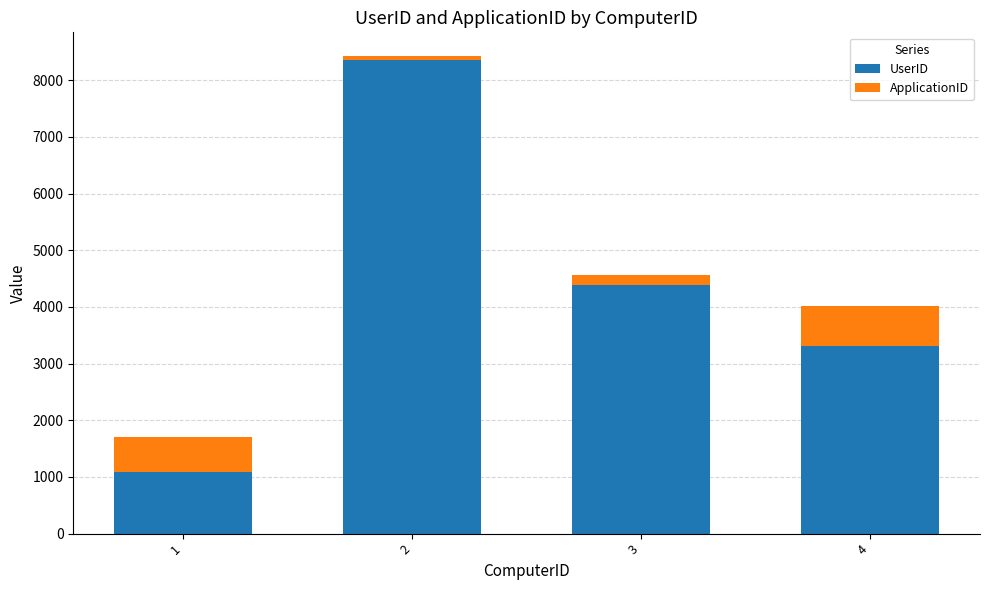

What are all the series names shown in the legend?

UserID, ApplicationID